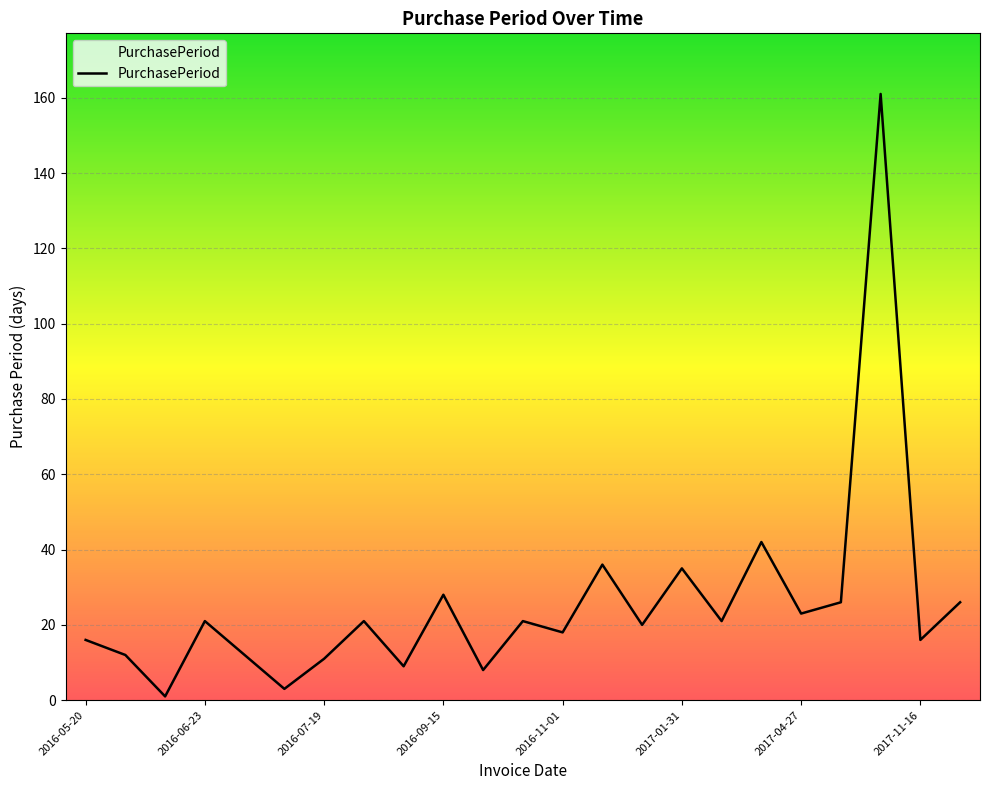

What is the difference between the maximum and minimum values?

160